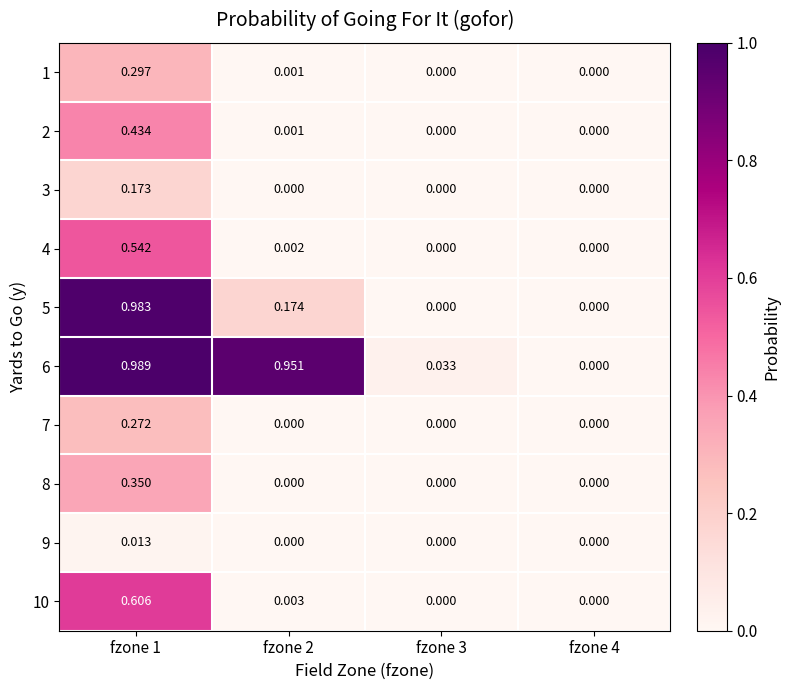

Rank the series at fzone 3 from lowest to highest value.

1, 2, 3, 4, 5, 7, 8, 9, 10, 6